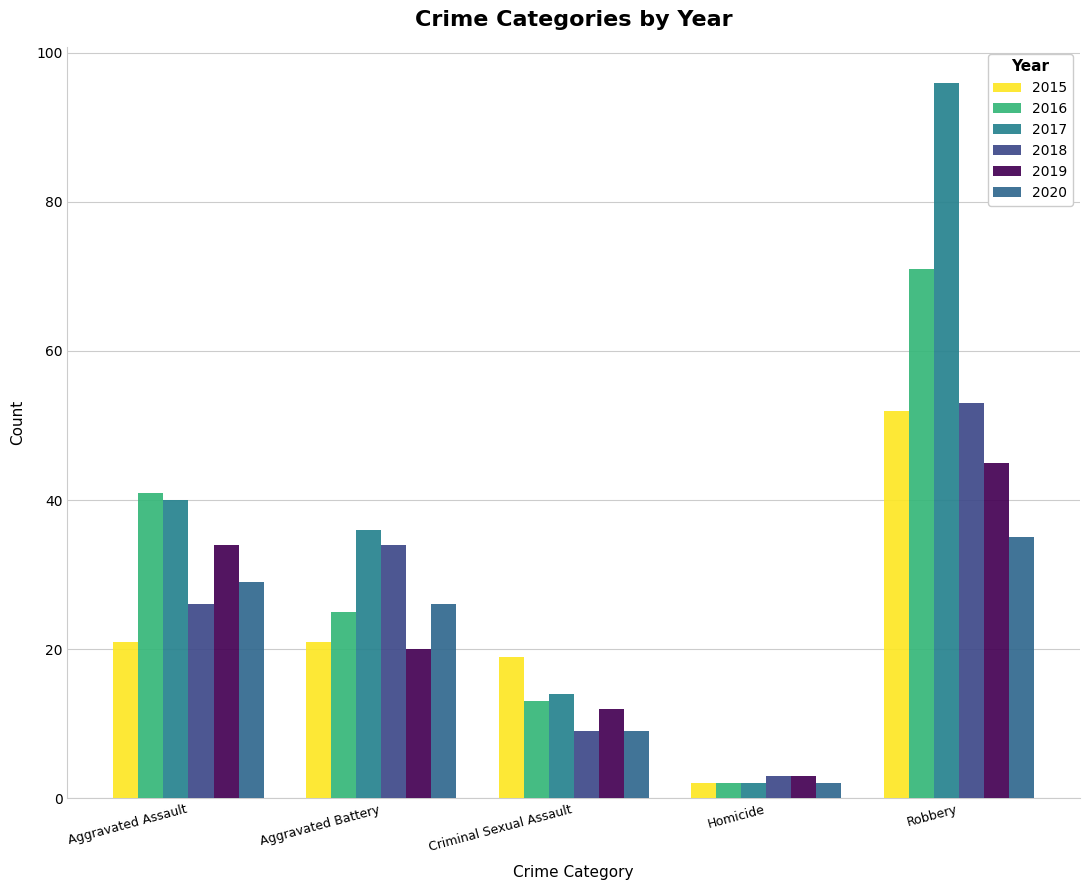

What is the minimum value for 2015?

2